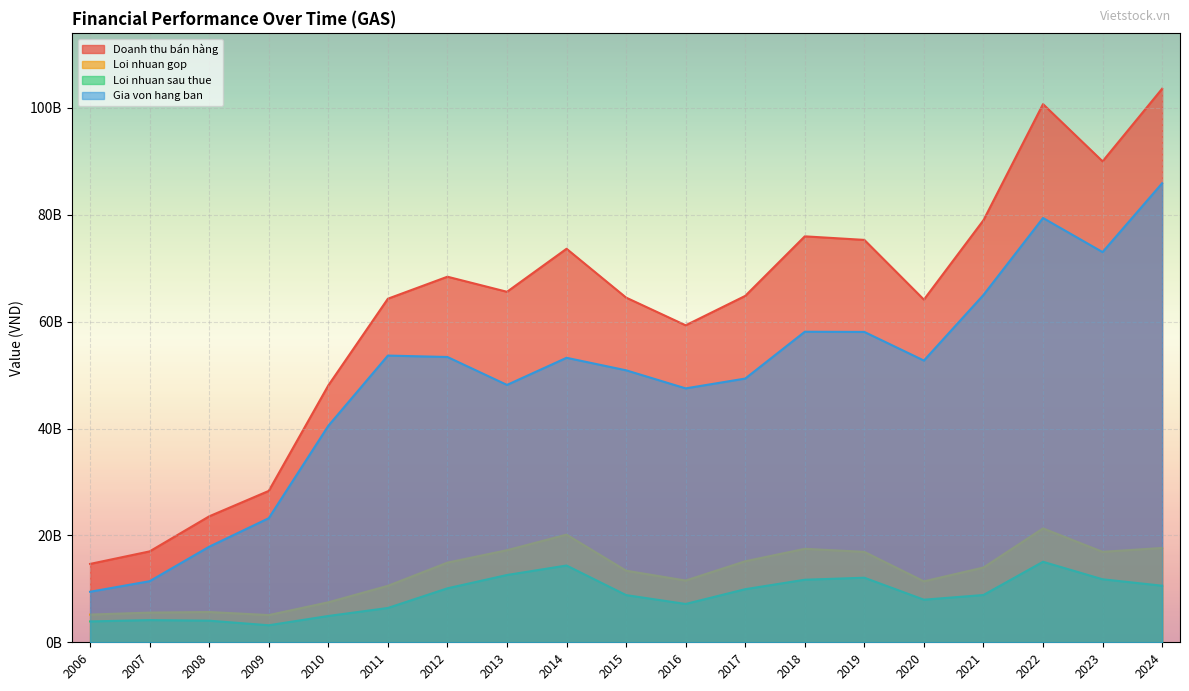

What is the average value of the Gia von hang ban series?

49003134022